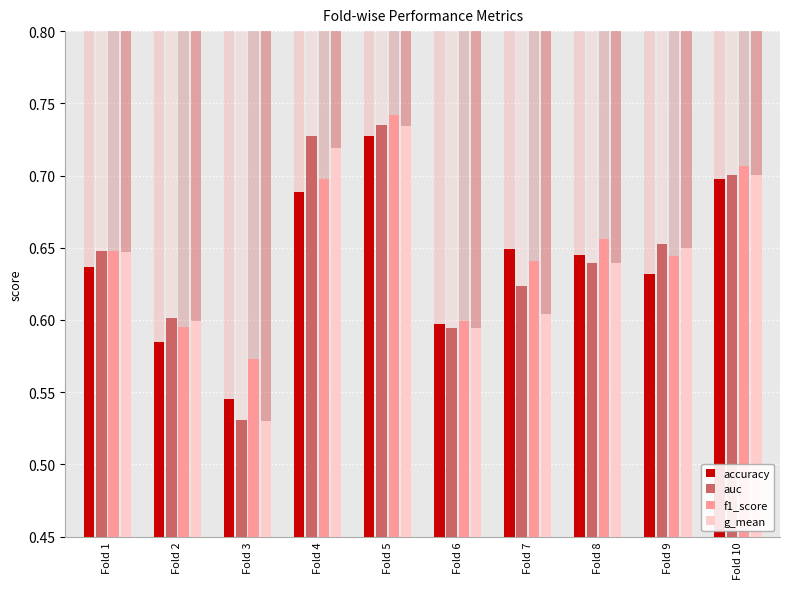

At which label does f1_score reach its minimum?

Fold 3